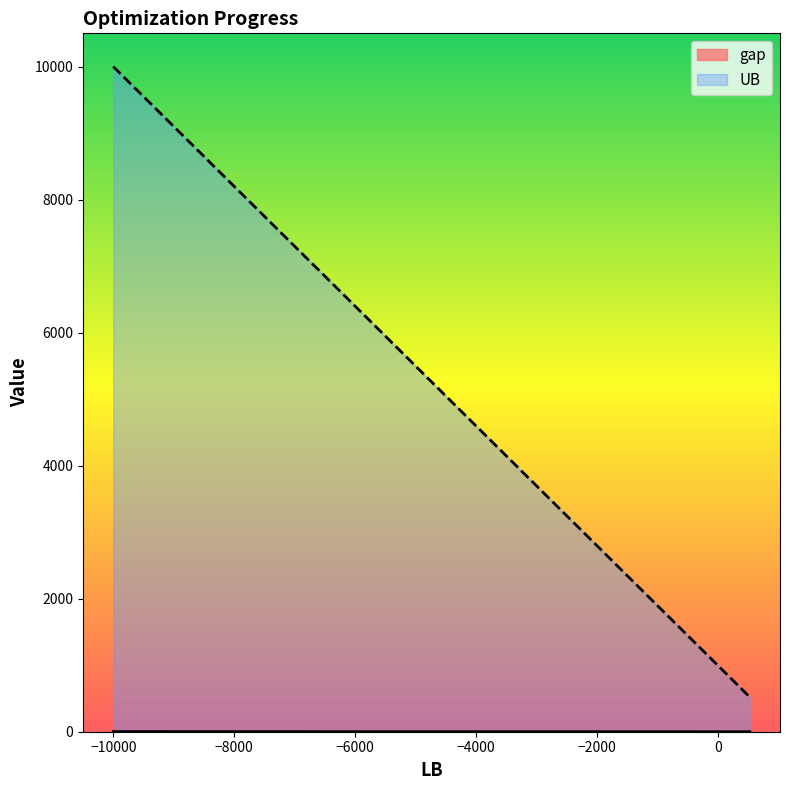

Which series has the largest range (max minus min)?

UB